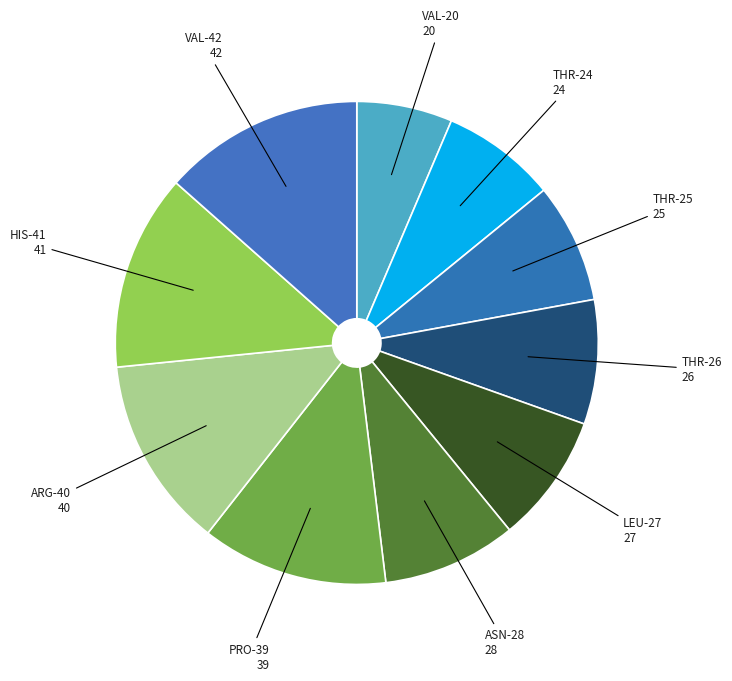

How many segments does this pie chart have?

10